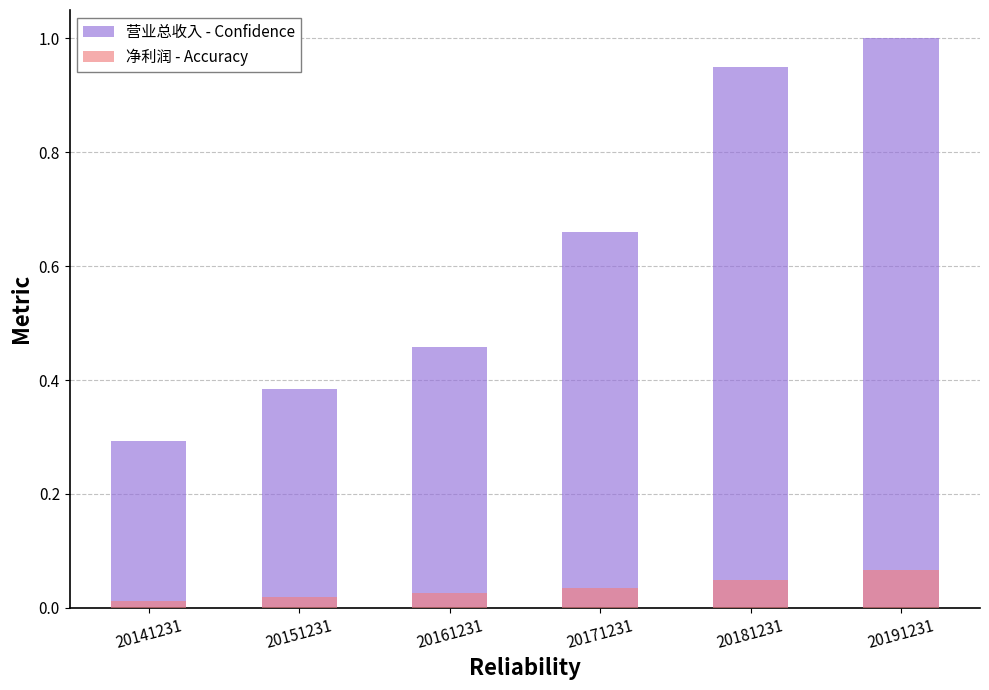

Between 20161231 and 20151231, which is larger?

20161231